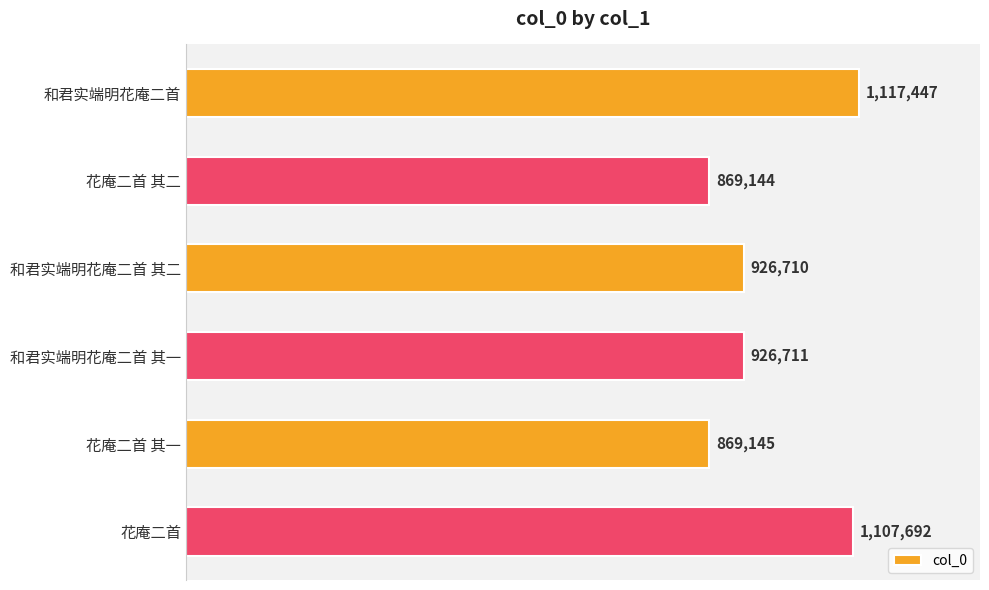

Does the chart contain any negative values?

No